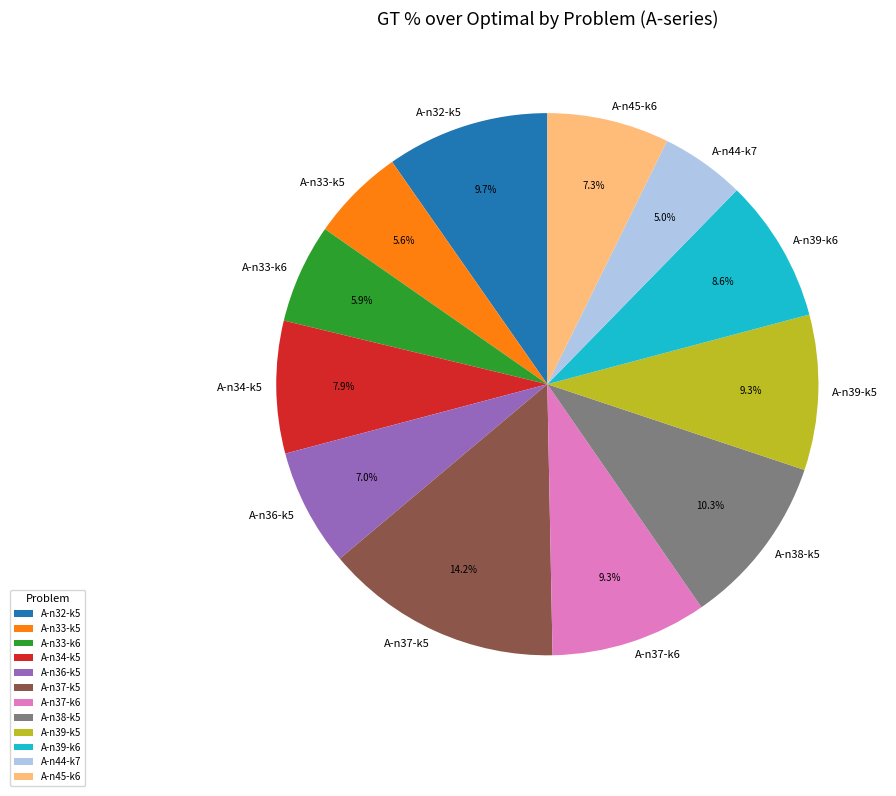

To the nearest percent, what is the difference between the A-n45-k6 and A-n37-k6 slice percentages?

2%